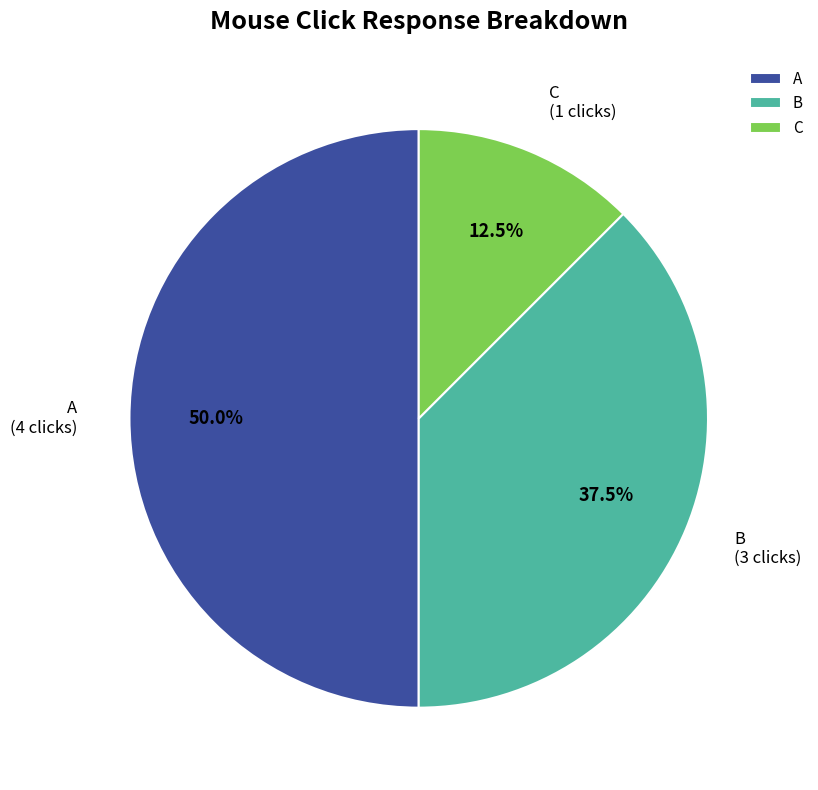

Is it true that B is 27% of the pie?

False